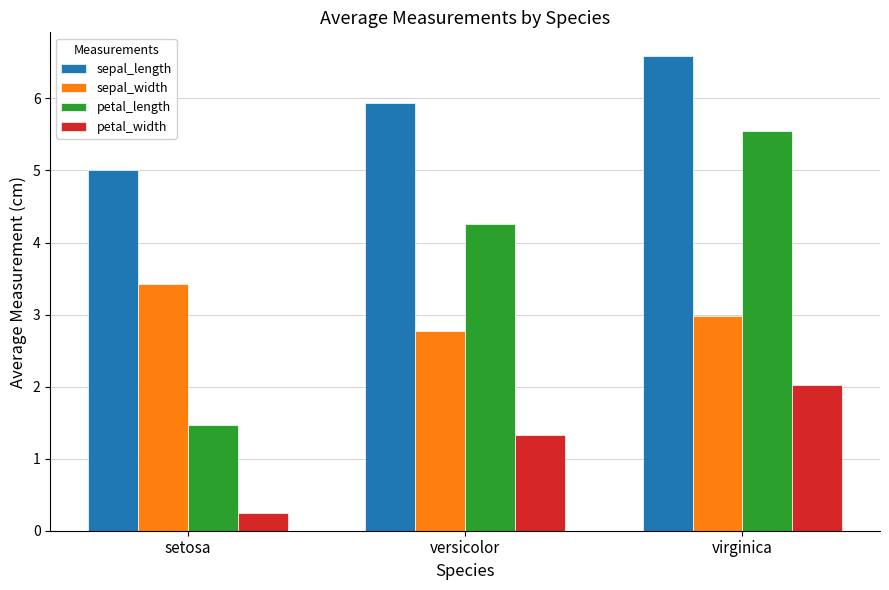

Count the number of data series in this chart.

4